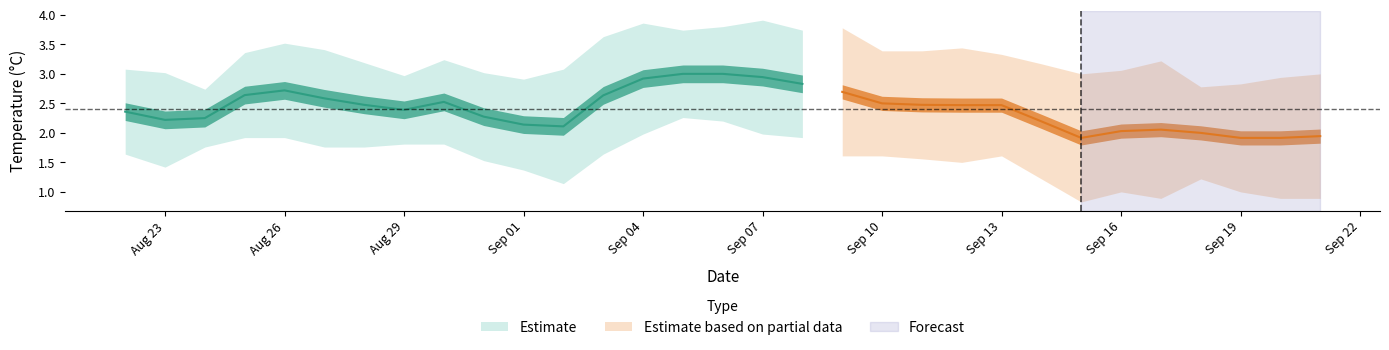

True or false: max_temp has more than 1 interior local peaks.

True